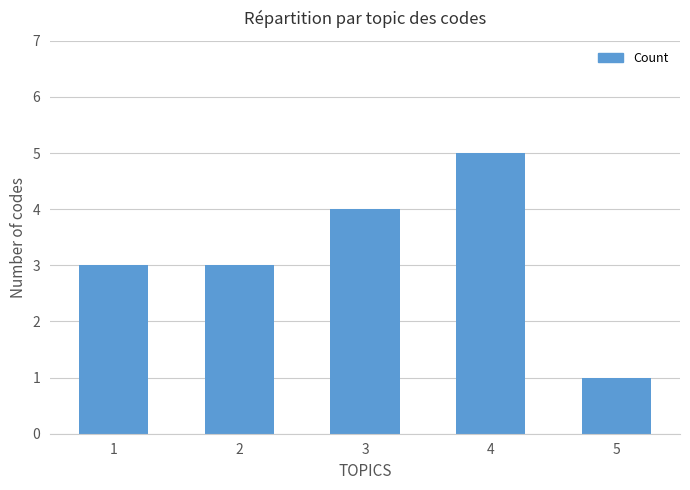

Reading left to right, list all the values displayed in this chart.

3	3	4	5	1